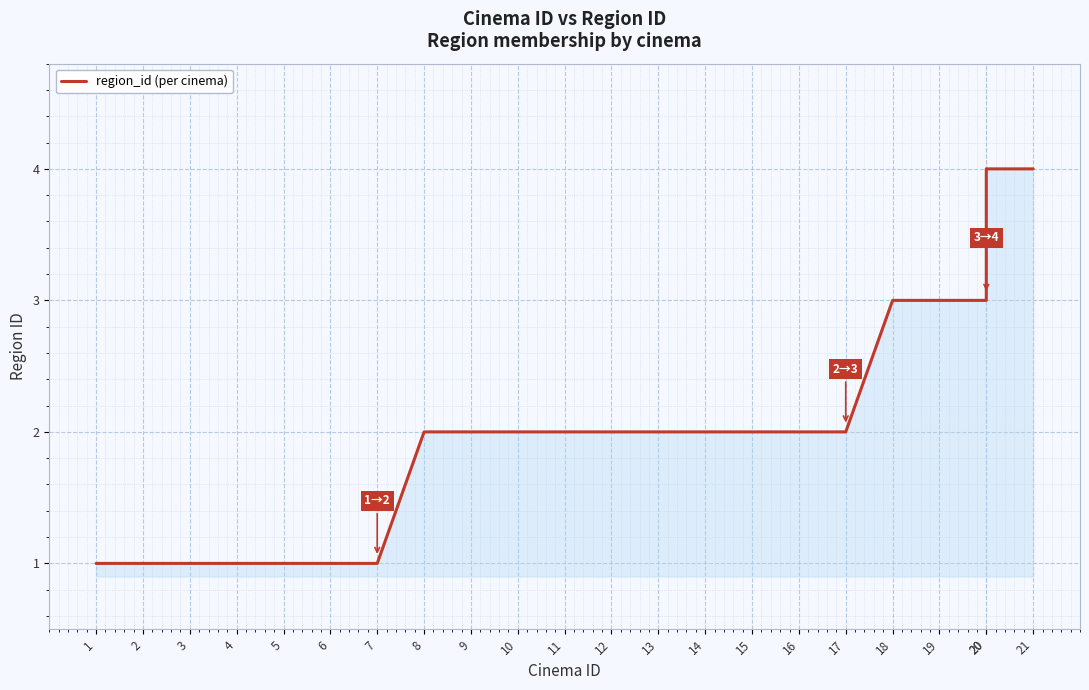

Which label corresponds to the smallest value in the chart?

1